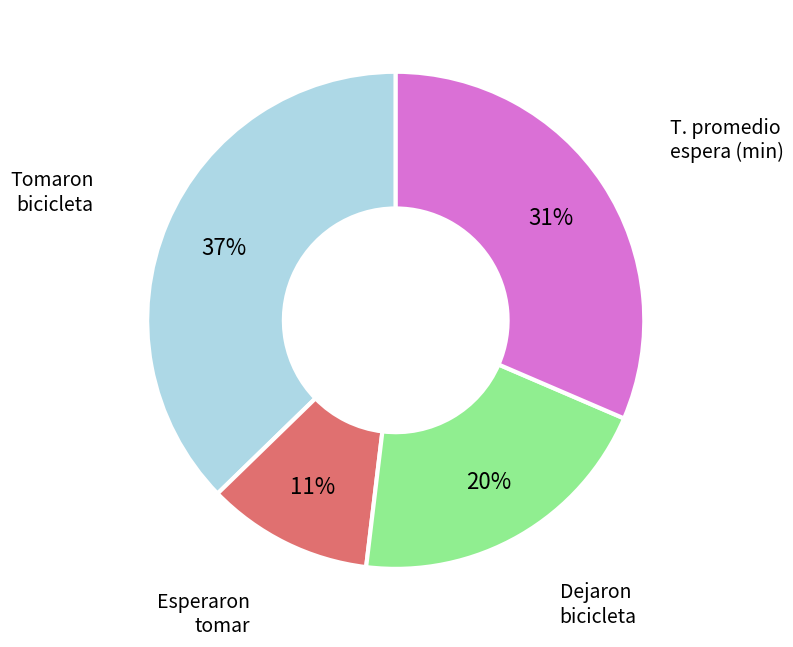

Is it true that Tomaron bicicleta is 37% of the pie?

True